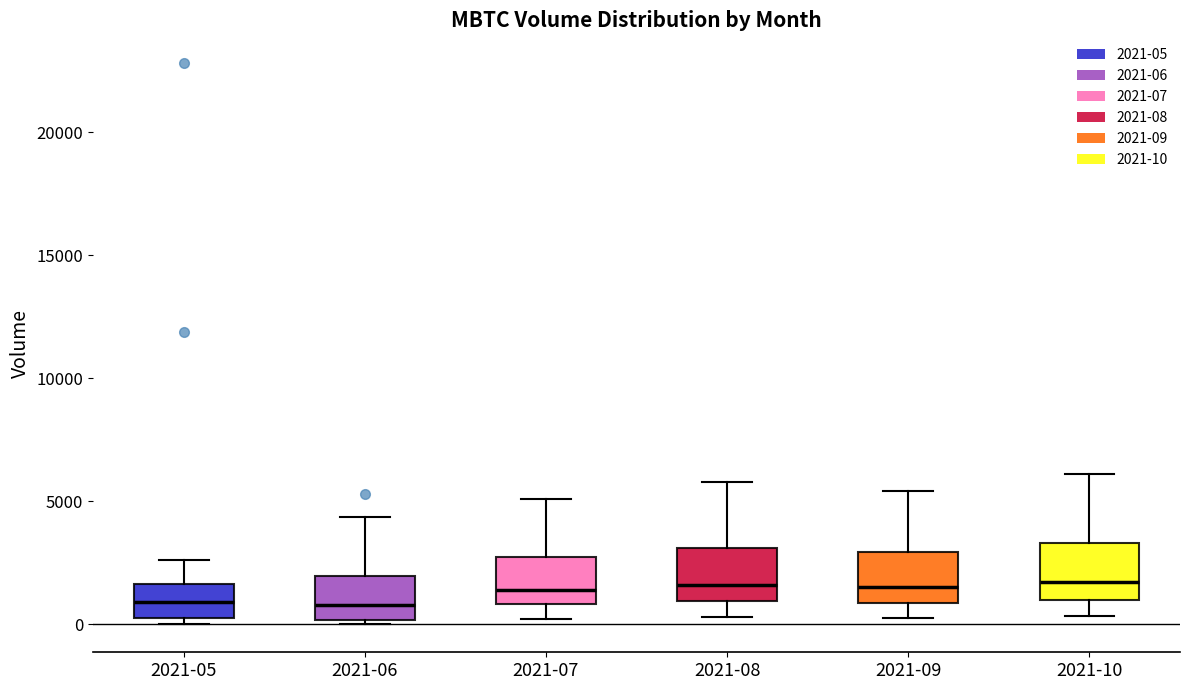

Where does the median line of the box for 2021-09 sit on the y-axis? The values are not printed on the chart, so give them approximately, as read against the axis.

1500